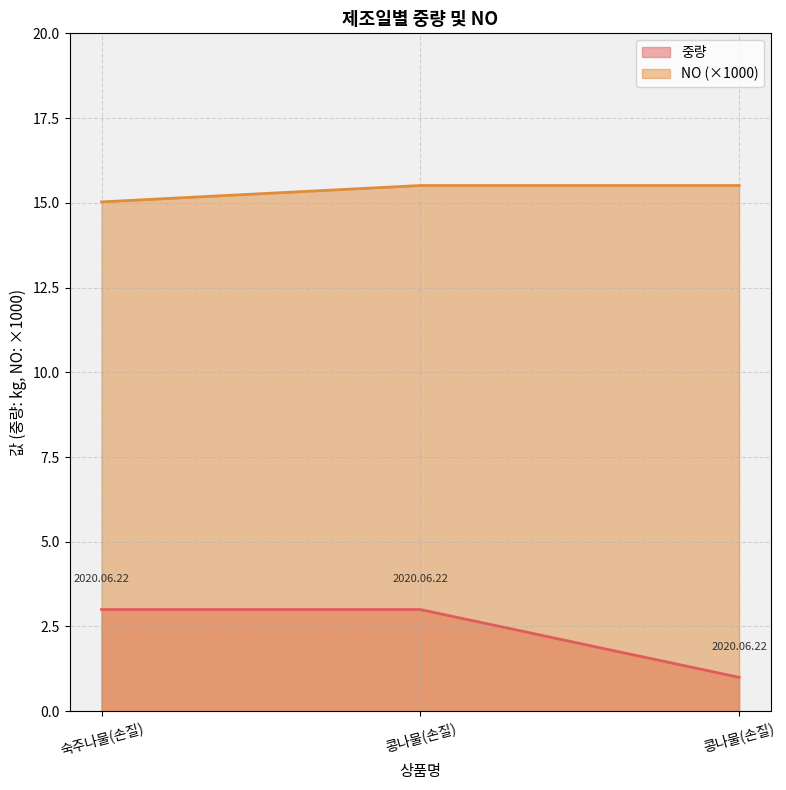

At how many categories does at least one series exceed 10?

3